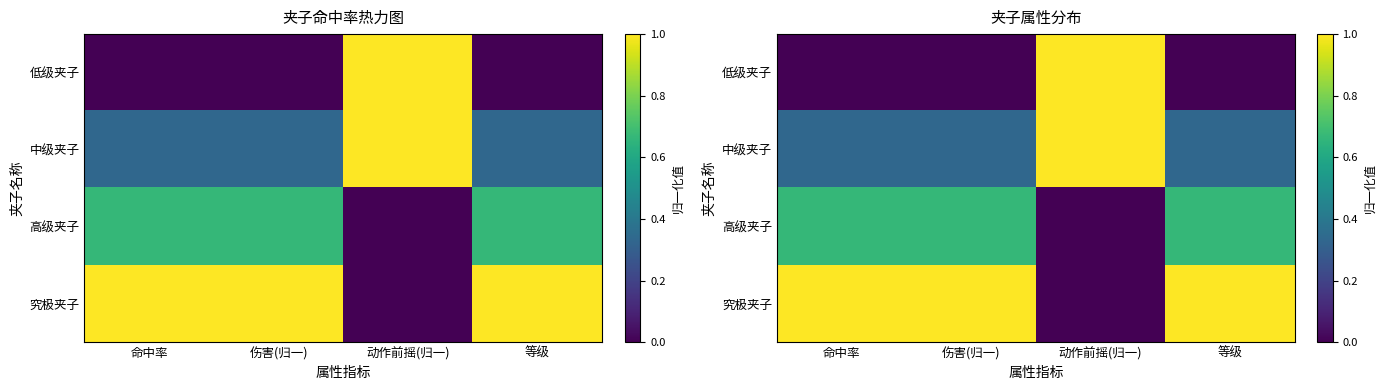

At 等级, list the series in order from largest to smallest.

究极夹子, 高级夹子, 中级夹子, 低级夹子